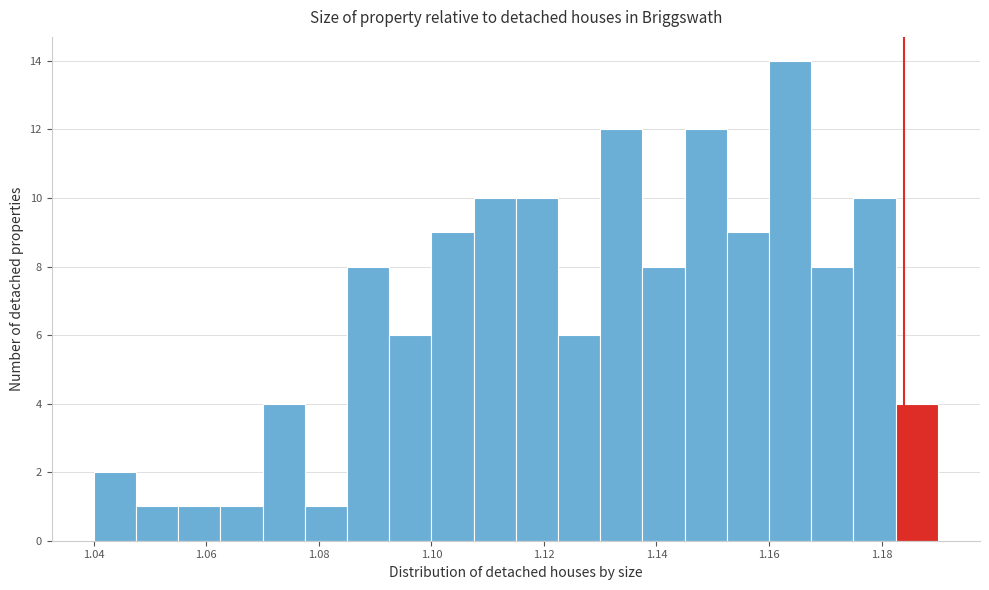

Read against the x-axis, roughly where is the centre of the tallest bar?

1.164